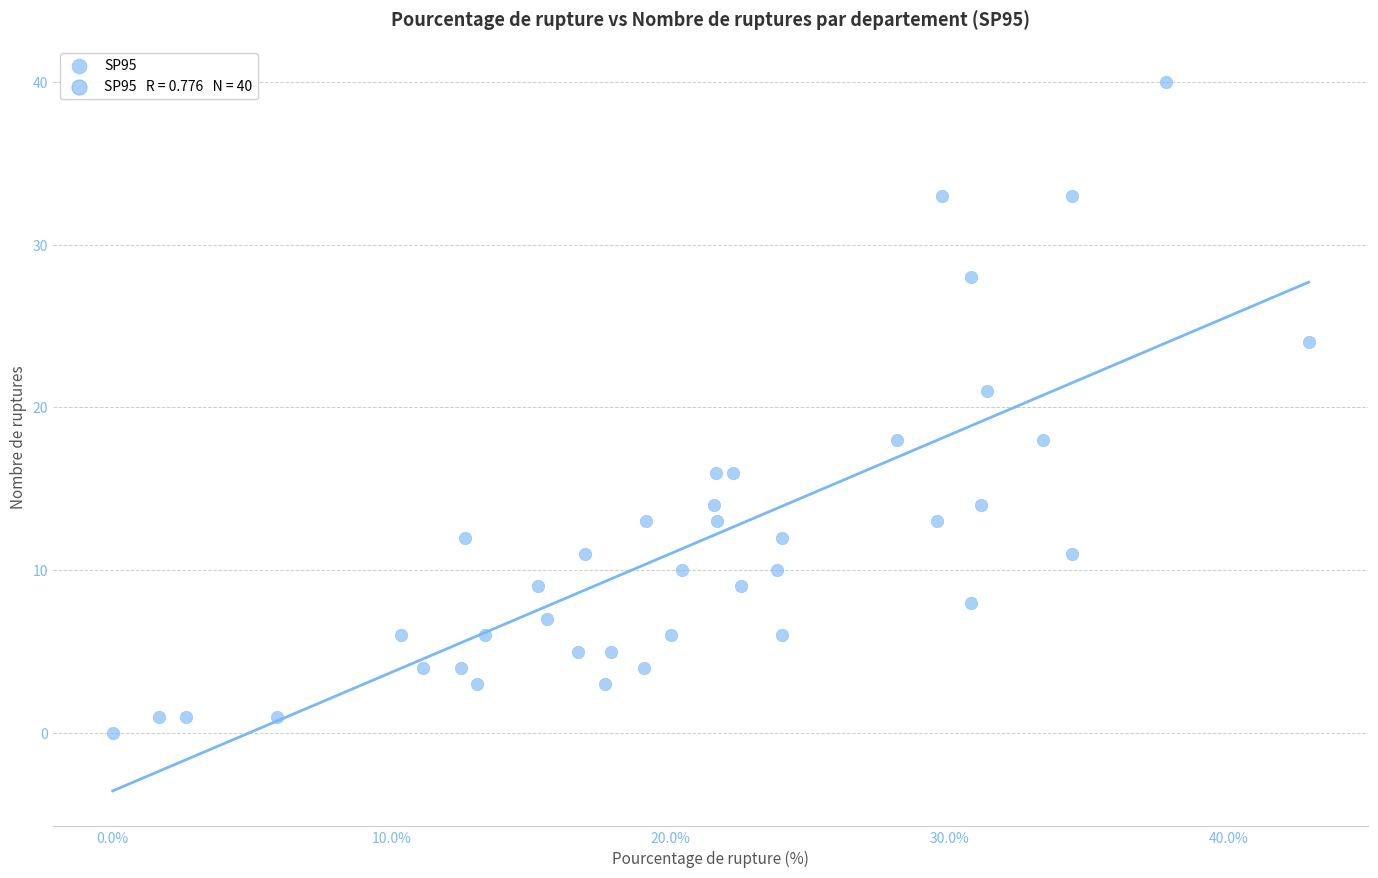

What Y value in the scatter plot is closest to 20?

21